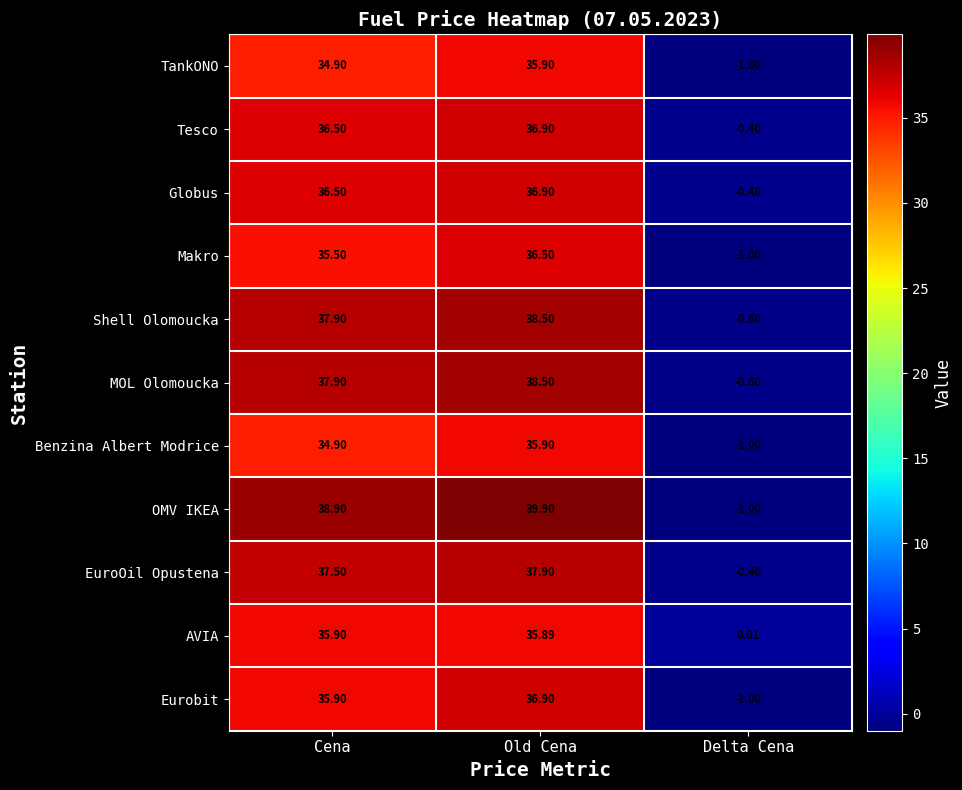

What is the difference between the second highest and minimum values in the OMV IKEA series?

39.9